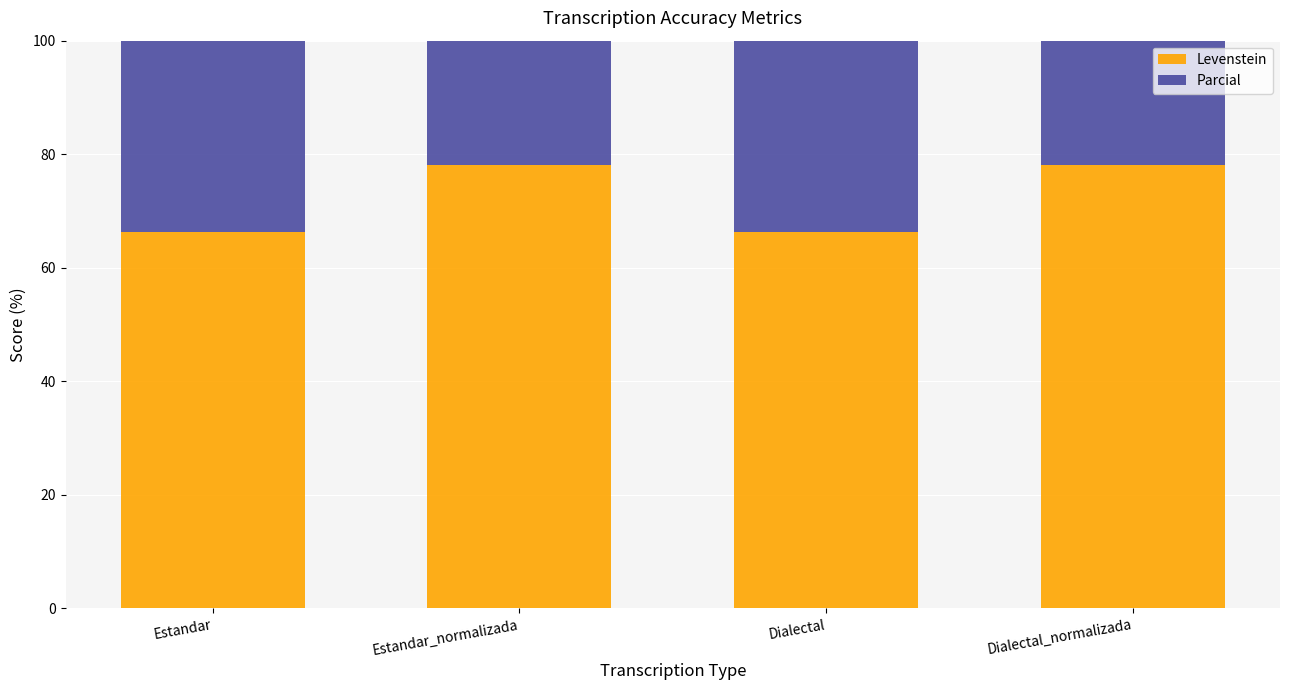

Between Estandar and Estandar_normalizada, which is larger?

Estandar_normalizada